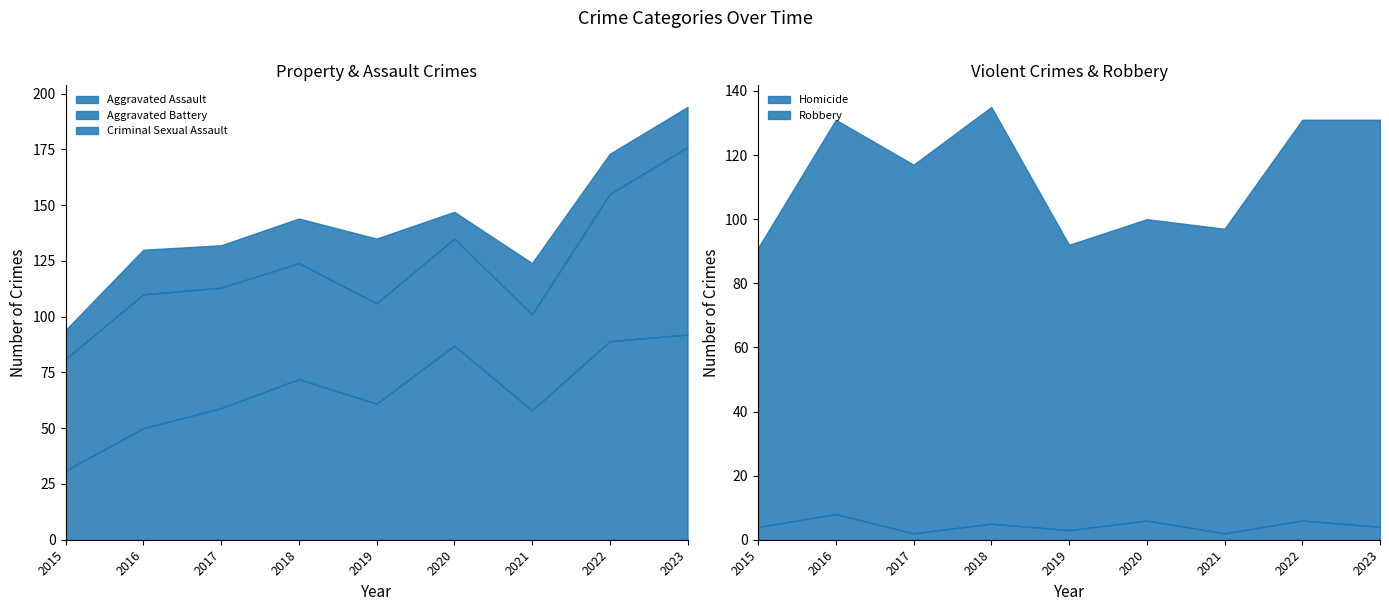

The value of Aggravated Battery at 2023 is 151. True or false?

False